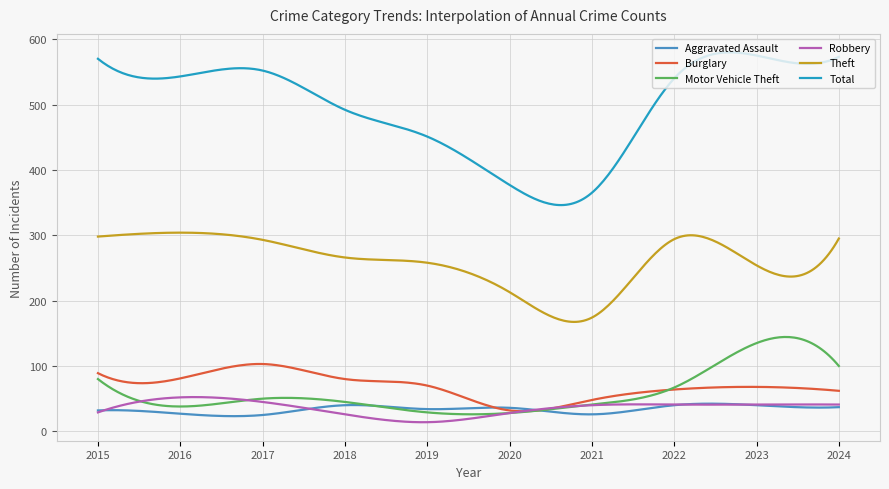

What is the minimum value for Robbery?

13.9